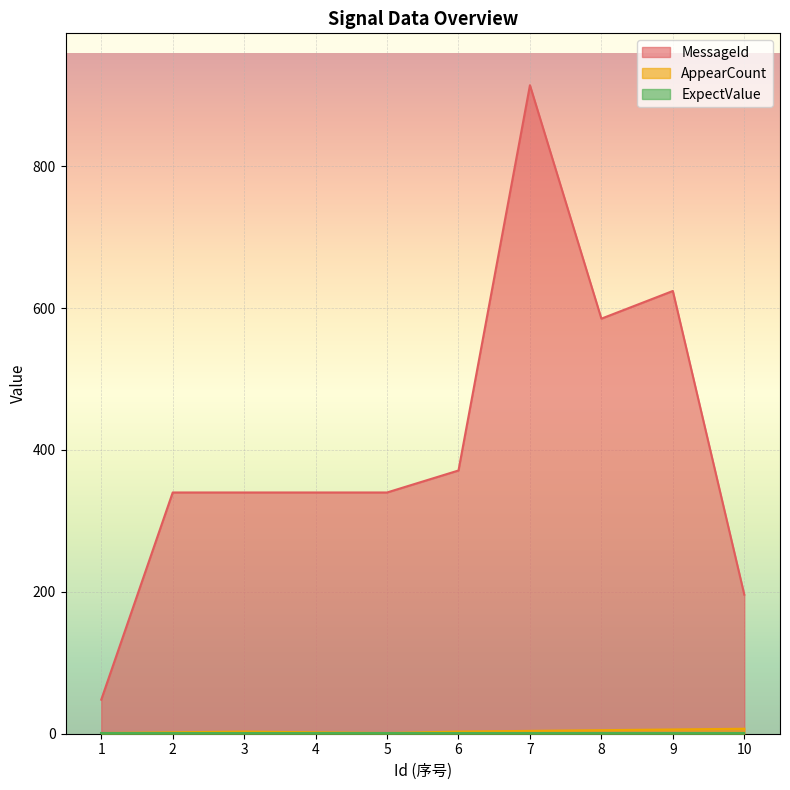

At which category does MessageId reach its first local valley?

8